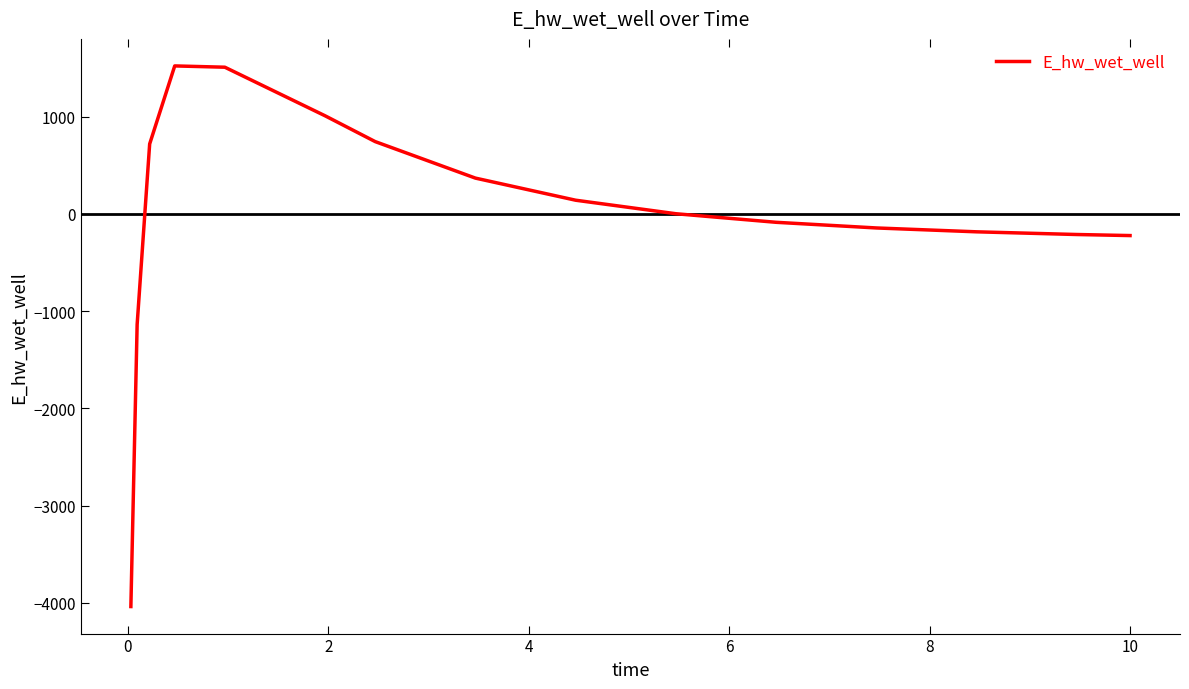

What is the maximum value shown in the chart?

1522.5